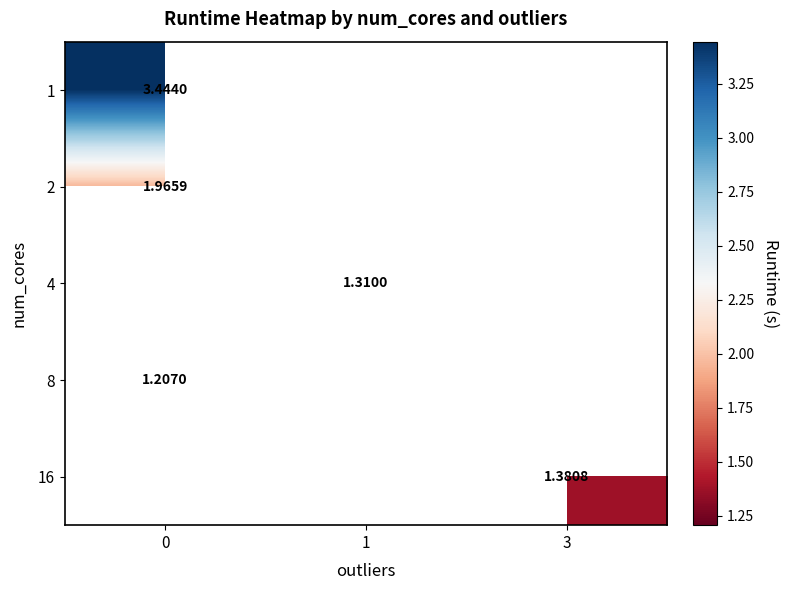

How many distinct data groups are displayed?

5